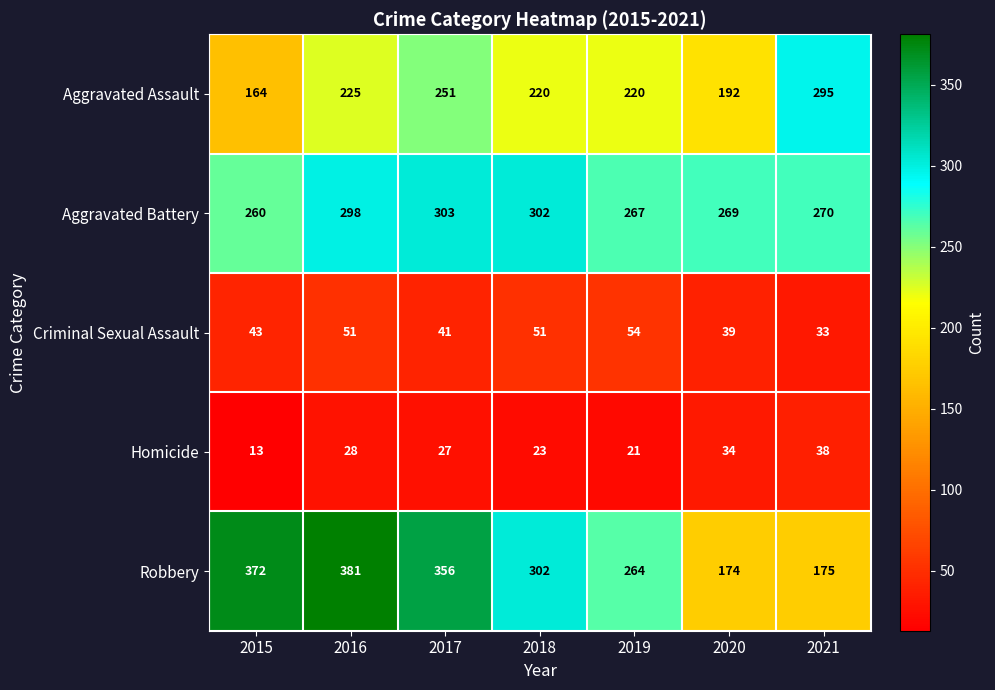

Where does the Robbery series first go above 302?

2015